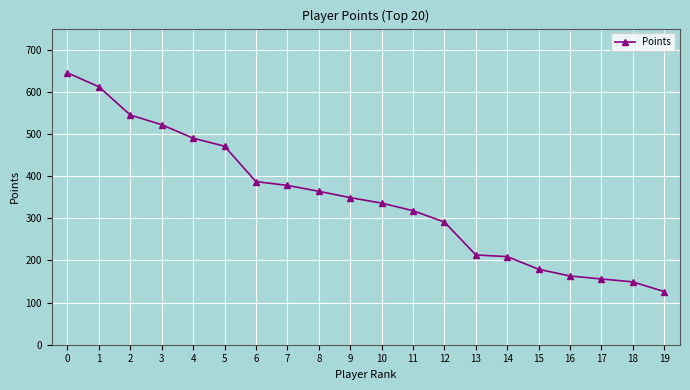

What value does the data have at 14?

209